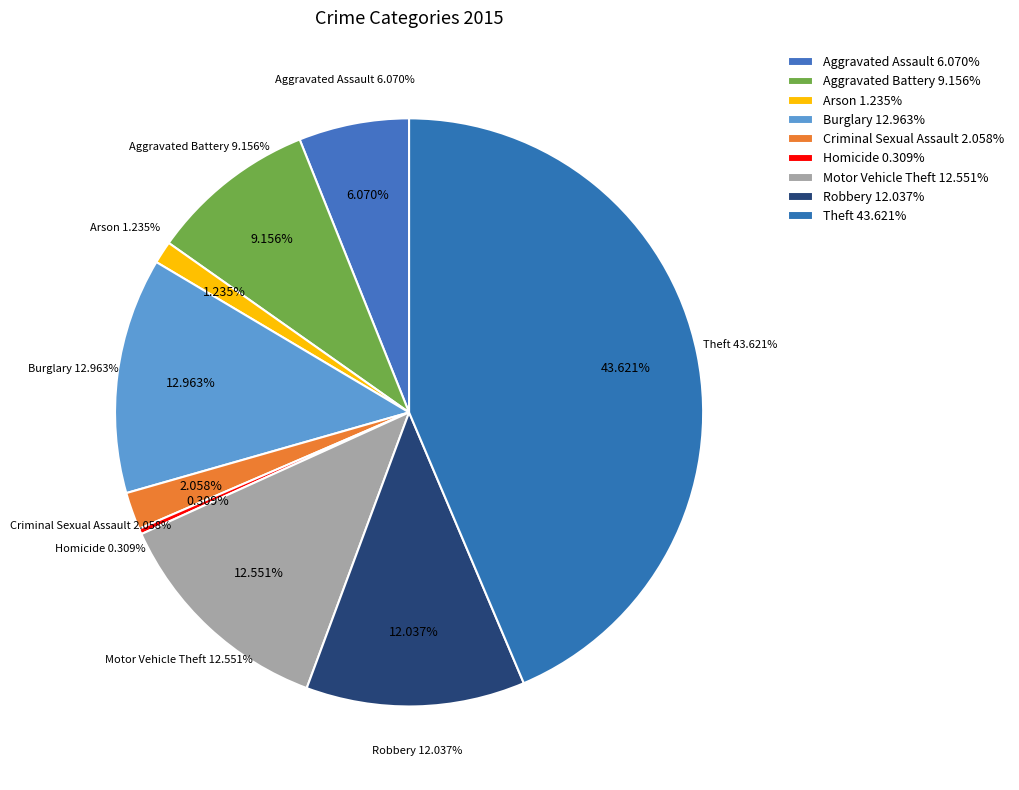

Combined, do Theft and Aggravated Assault account for over 50%?

No